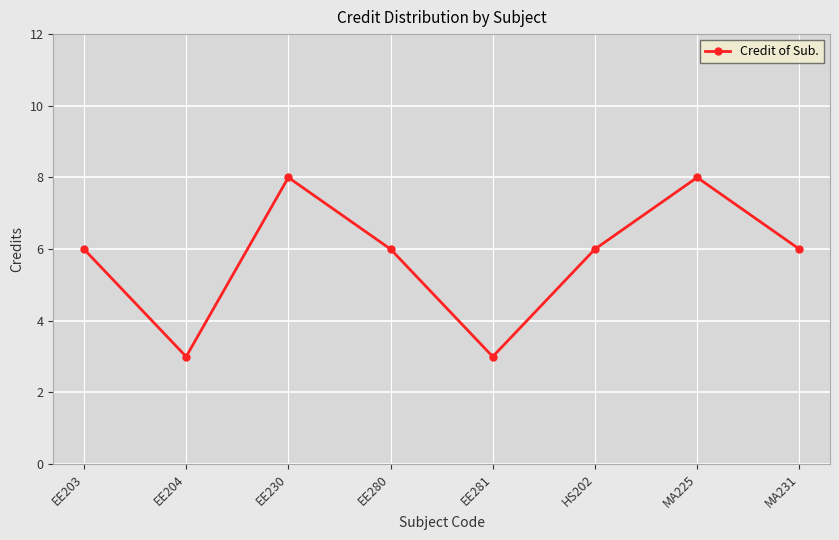

Is it true that the value at MA225 is 11?

False